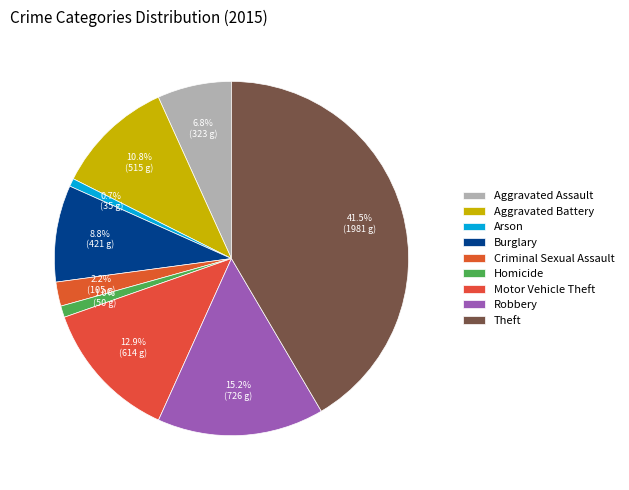

Count the number of slices in the pie.

9